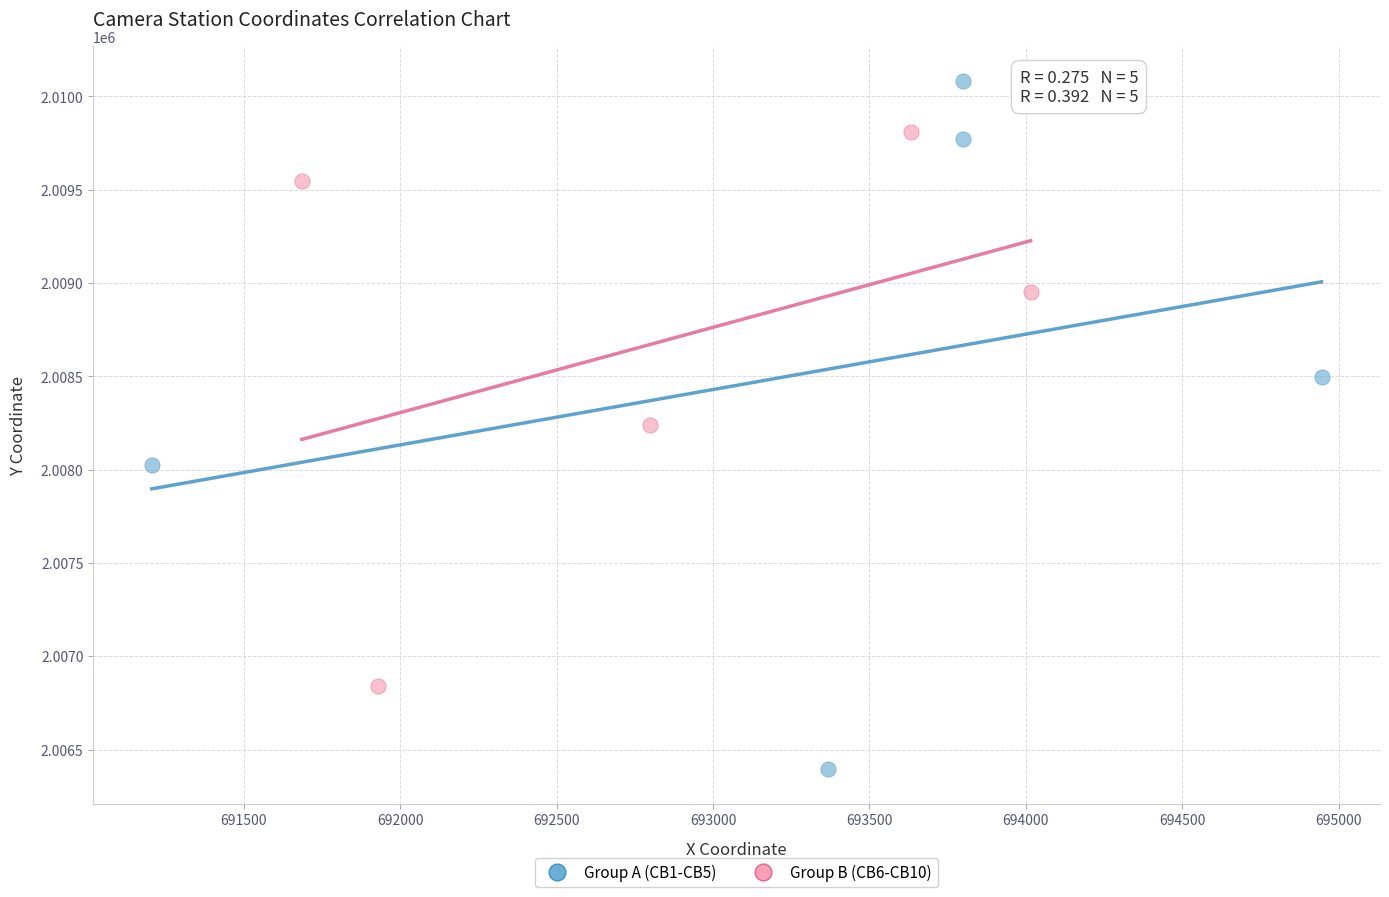

Which series has the widest spread of Y values?

Group A (CB1-CB5)